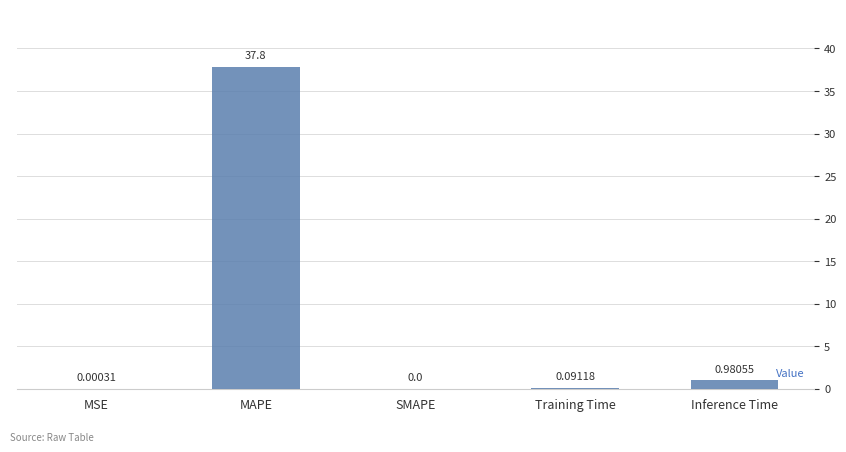

Where is the data nearest to the value 18?

Inference Time